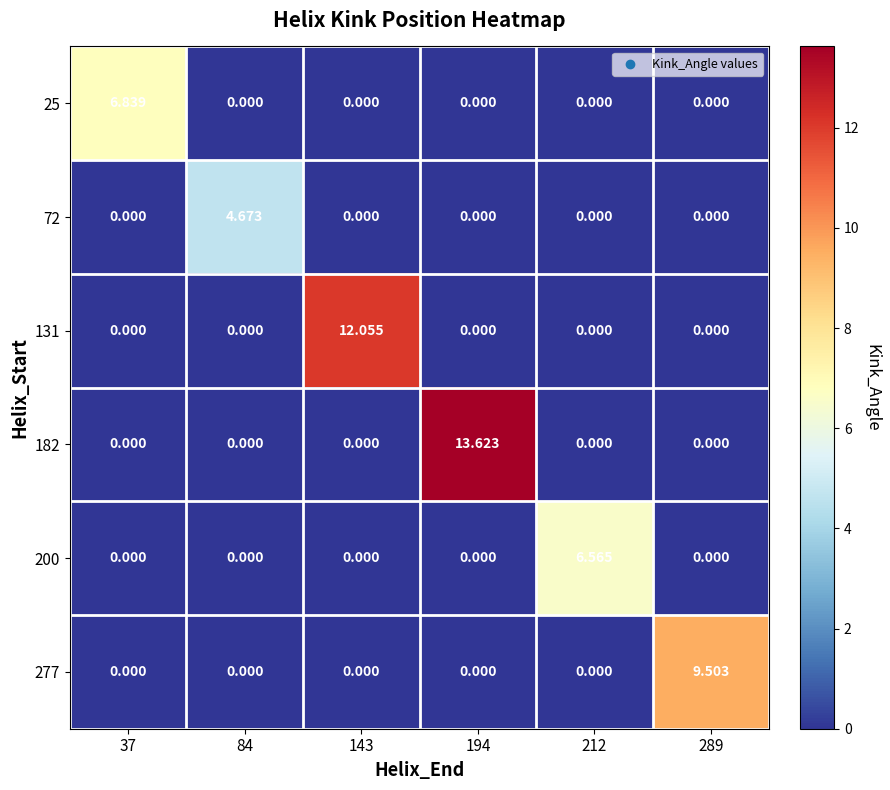

How many values in 72 are above zero?

1